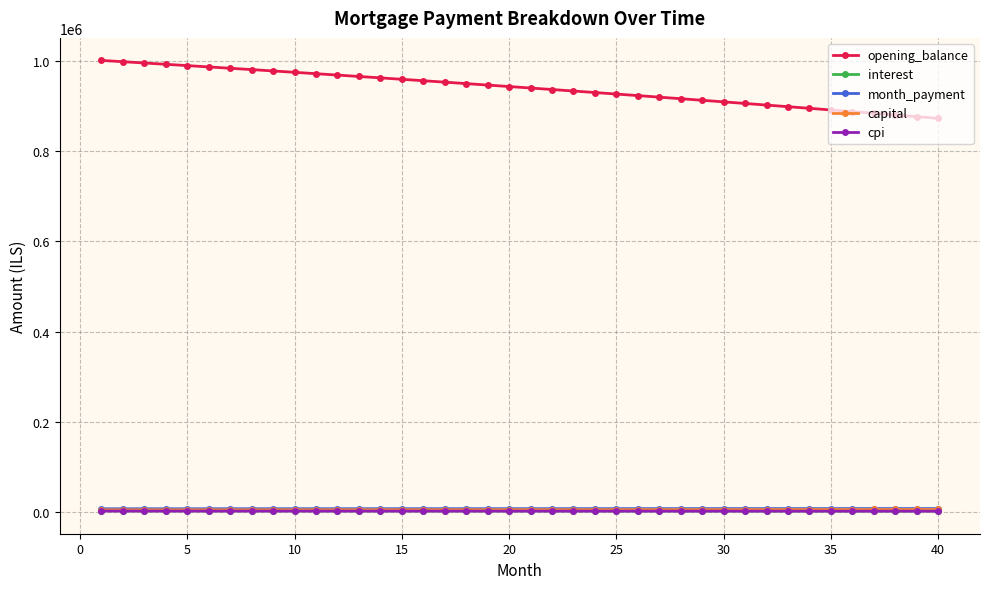

What is the difference between the second highest and second lowest values in the cpi series?

204.4